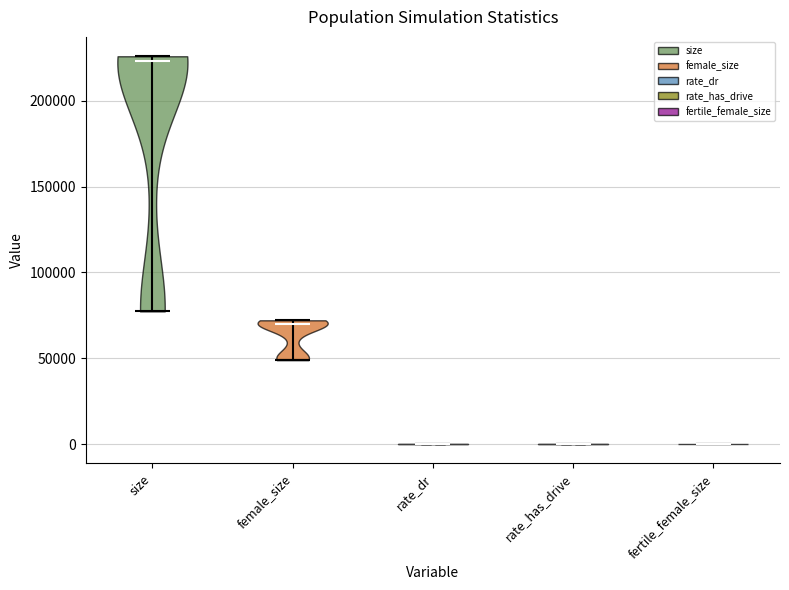

Reading left to right, read every violin against the y-axis: where its median line is, and the lowest and highest points it reaches. The values are not printed on the chart, so give them approximately, as read against the axis.

size: median line 225000, lowest point 75000, highest point 225000
female_size: median line 70000, lowest point 50000, highest point 70000
rate_dr: median line 0, lowest point 0, highest point 0
rate_has_drive: median line 0, lowest point 0, highest point 0
fertile_female_size: median line 0, lowest point 0, highest point 0